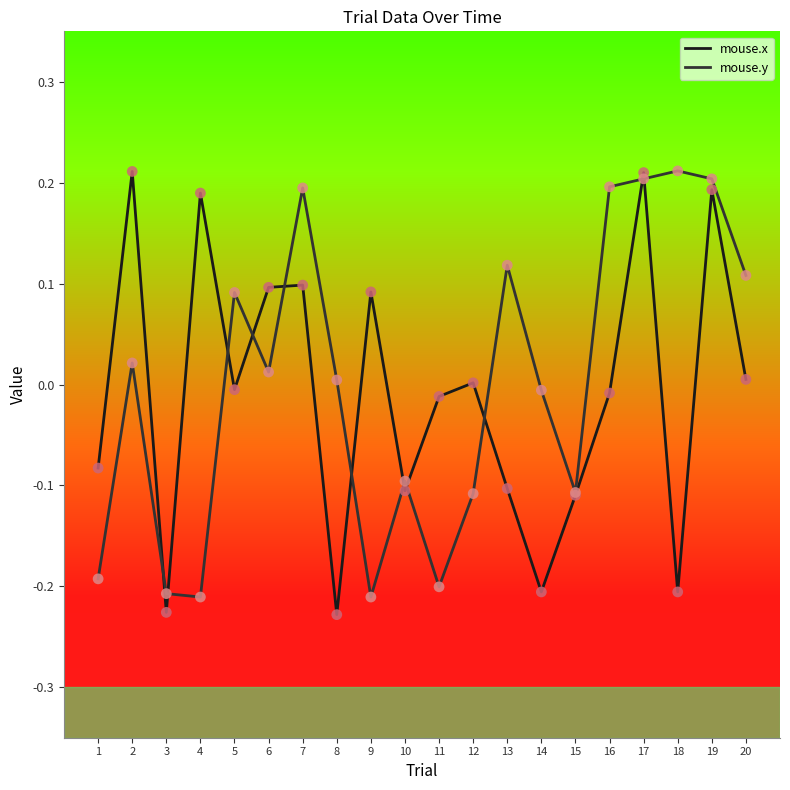

Which series changed the most between 2 and 13?

mouse.x